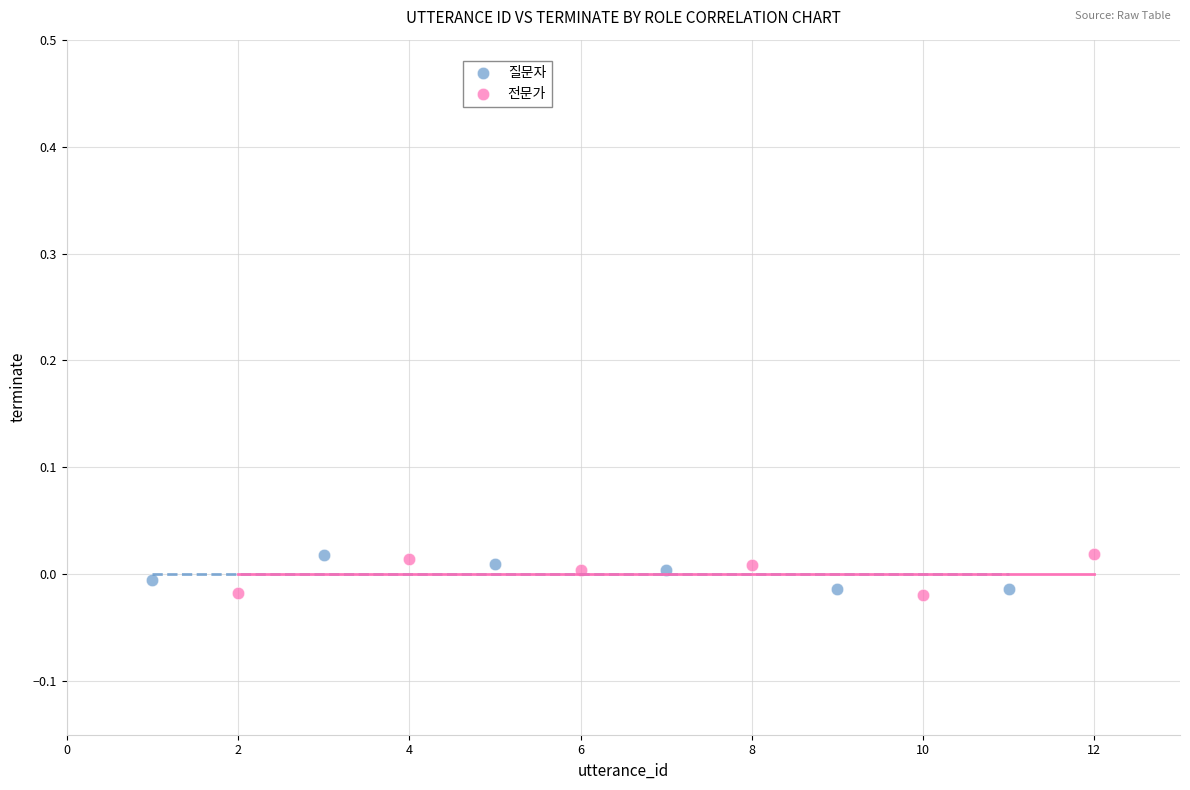

What are all the series names shown in the legend?

질문자, 전문가